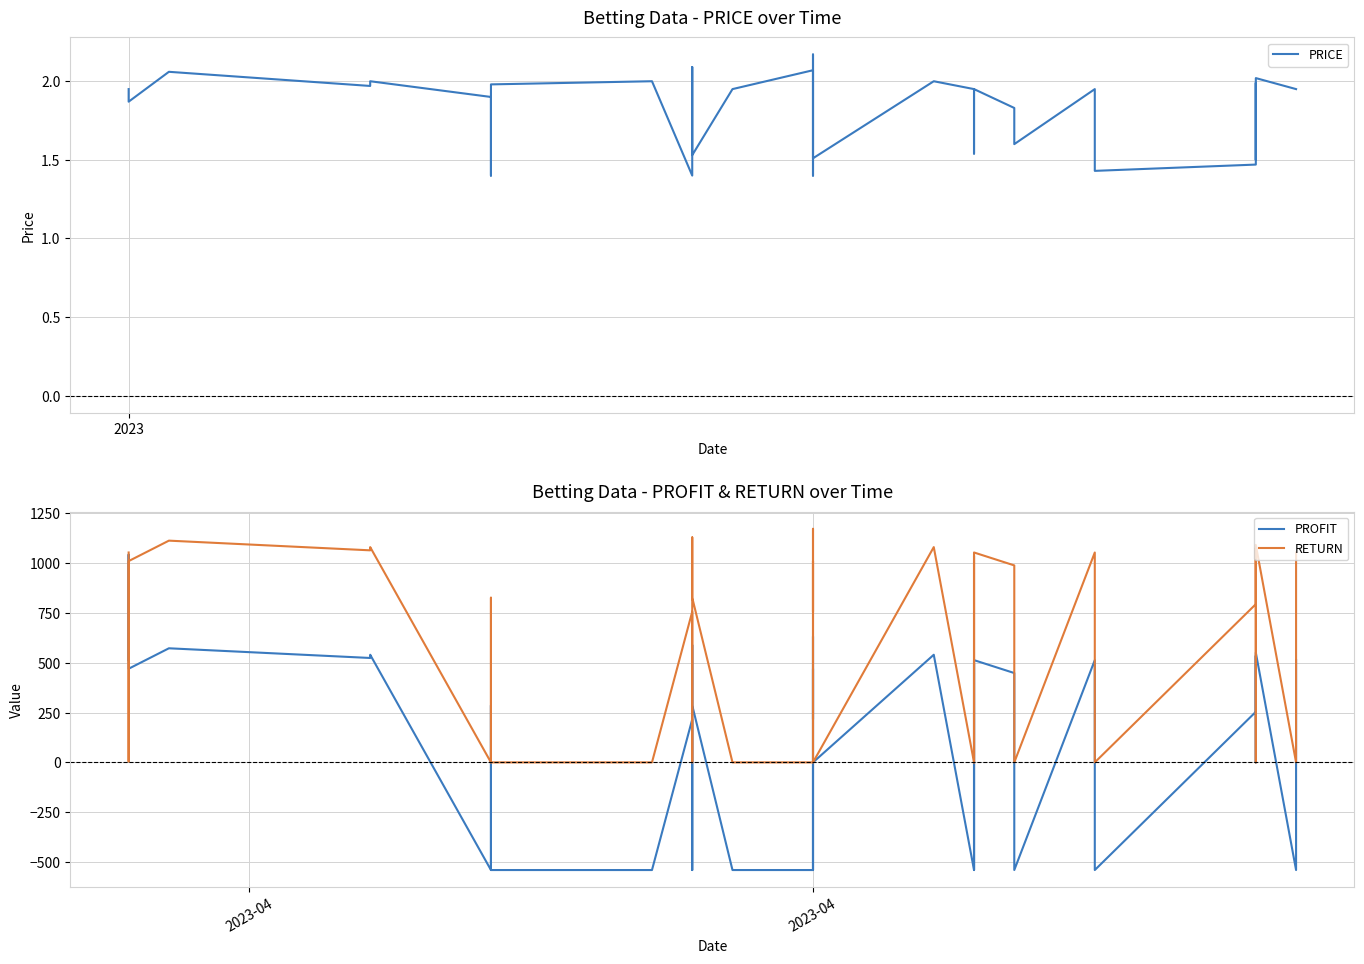

What is the difference between the maximum and minimum values in the RETURN series?

1171.8